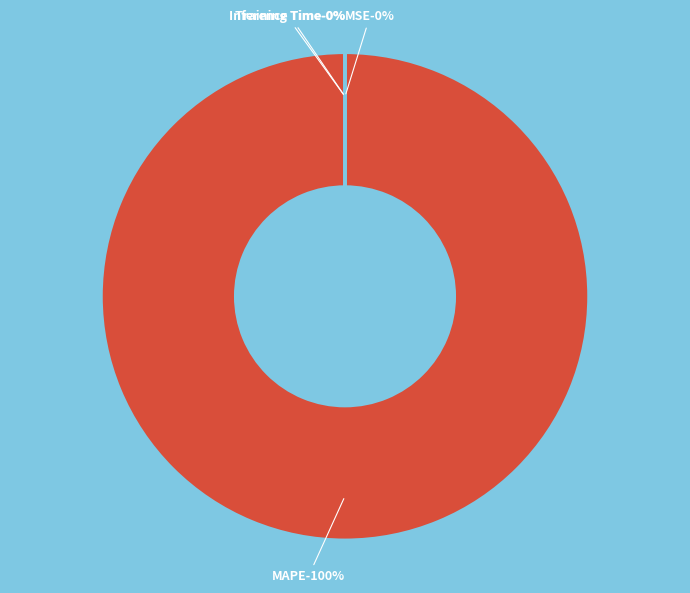

Rank the categories by value from lowest to highest.

Inference Time, Training Time, MSE, MAPE